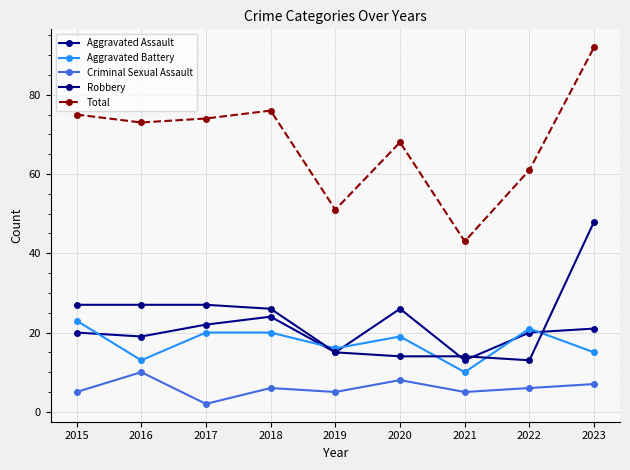

How many lines are shown in the chart?

5